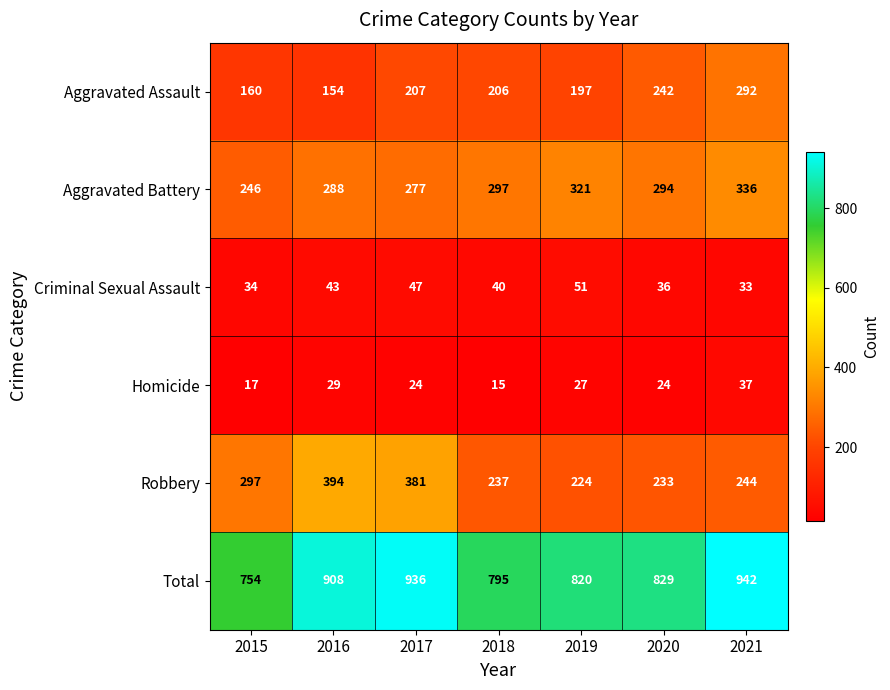

Which category has the highest value in the Homicide series?

2021